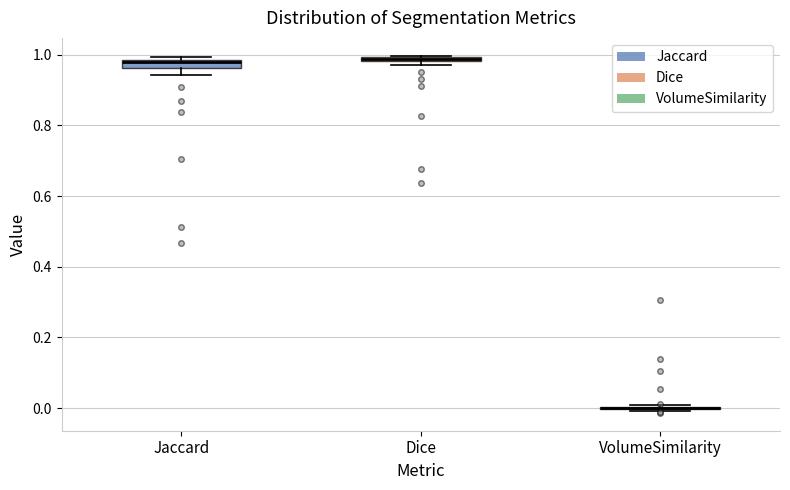

Where is the upper edge of the box for Jaccard on the y-axis? The values are not printed on the chart, so give them approximately, as read against the axis.

0.98